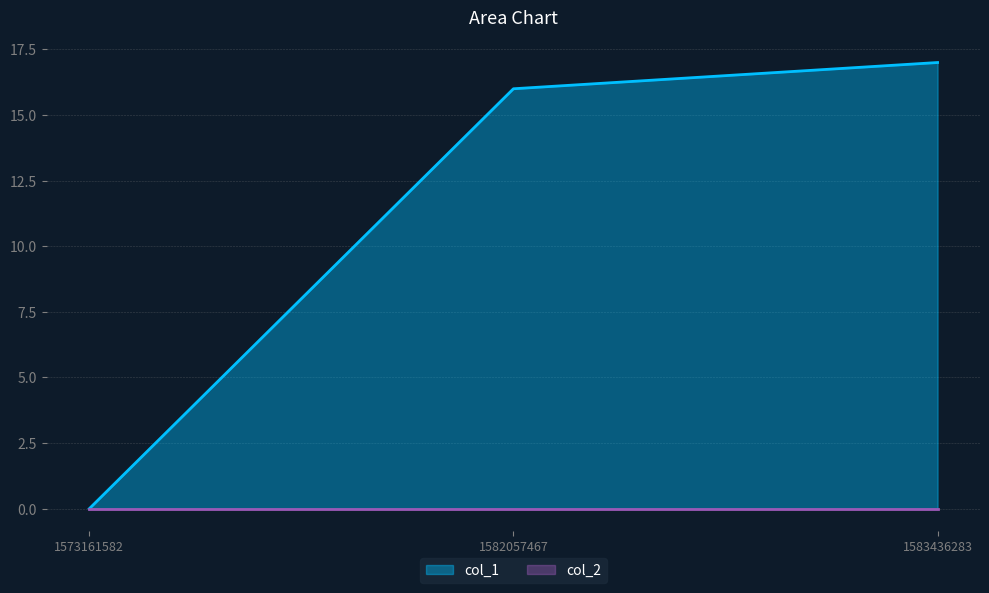

Which label corresponds to the smallest value in the chart?

1573161582